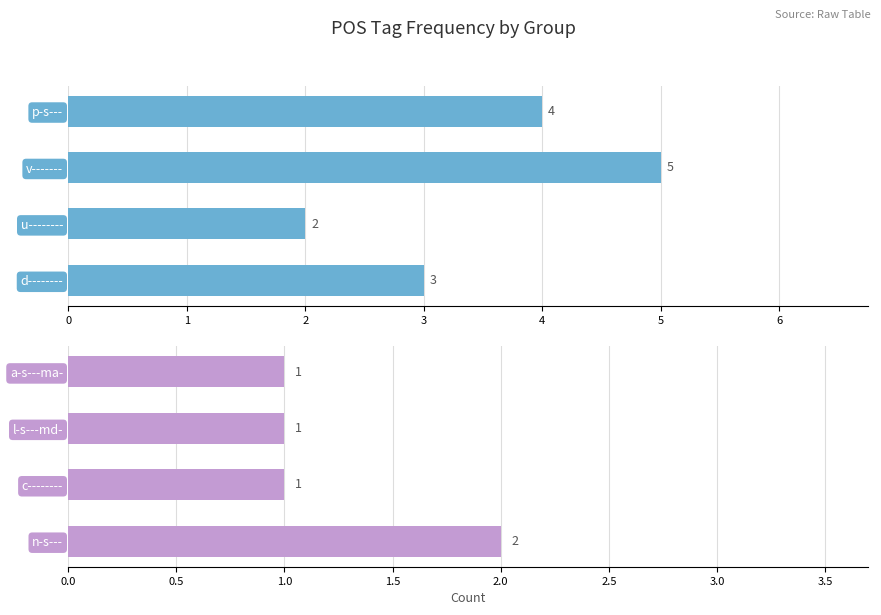

Reading left to right, extract all data points from this chart.

d-------- / u-------- / v------- / p-s---: 3	2	5	4
n-s--- / c-------- / l-s---md- / a-s---ma-: 2	1	1	1